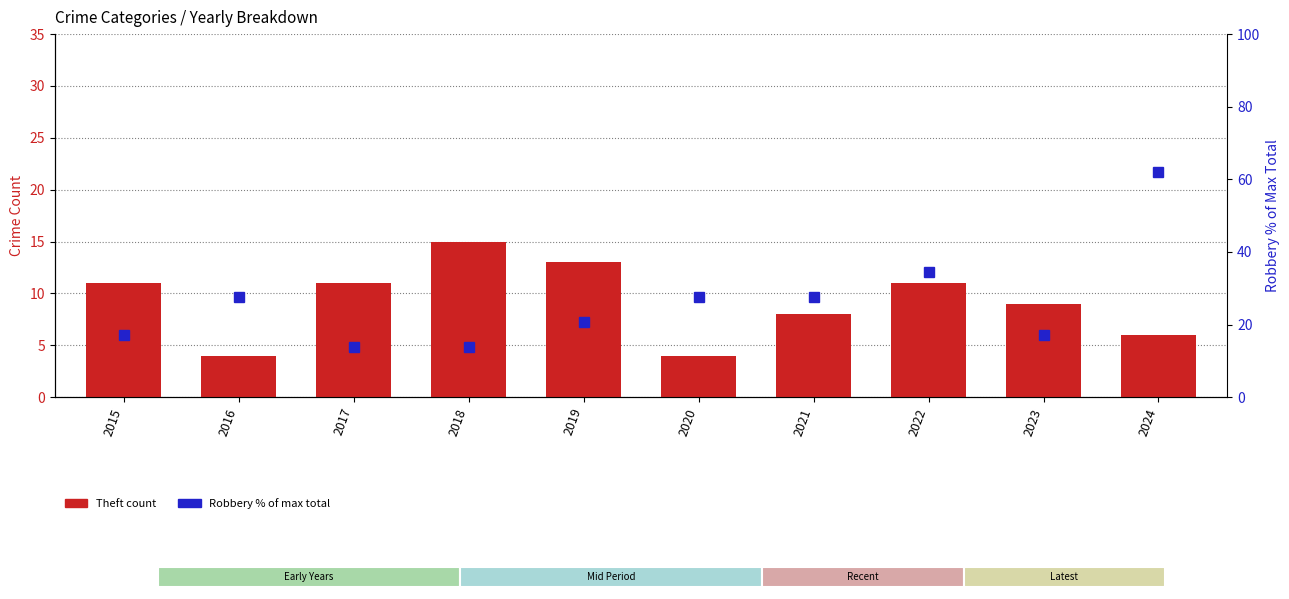

What are all the series names shown in the legend?

Theft, Robbery % of Max Total